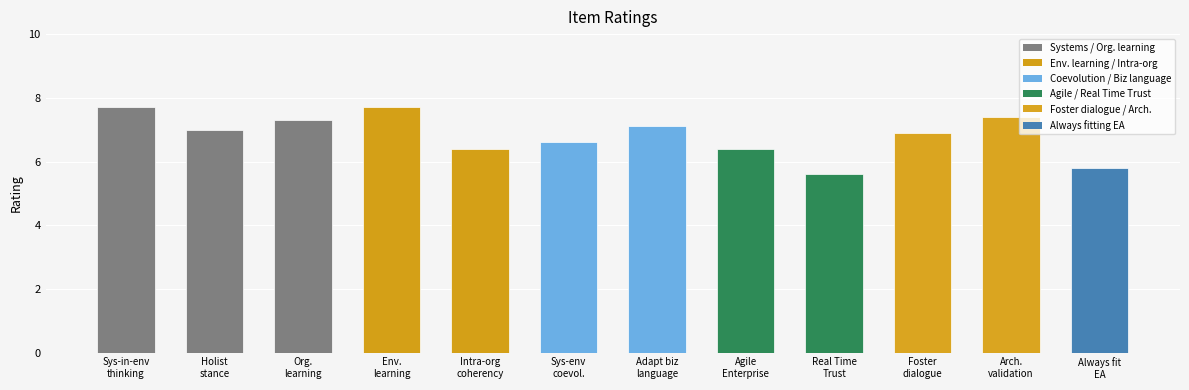

How many data points does each series have?

12